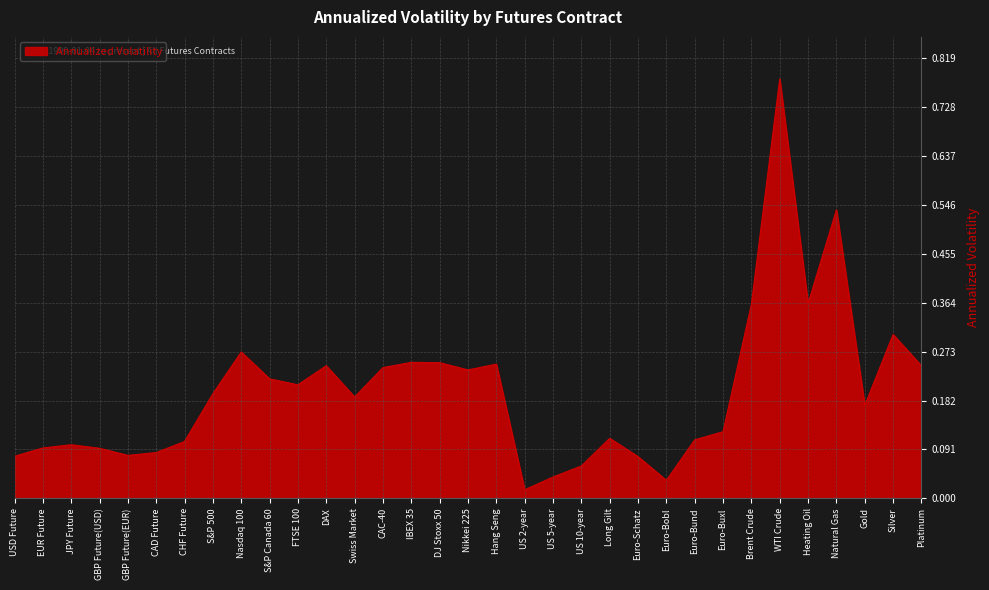

Is it true that the value at CAC-40 is 0.4?

False